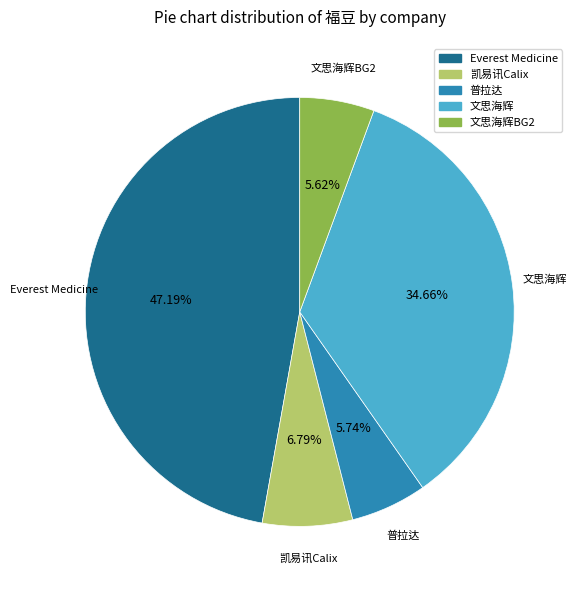

Is there any slice that represents more than half of the pie?

No